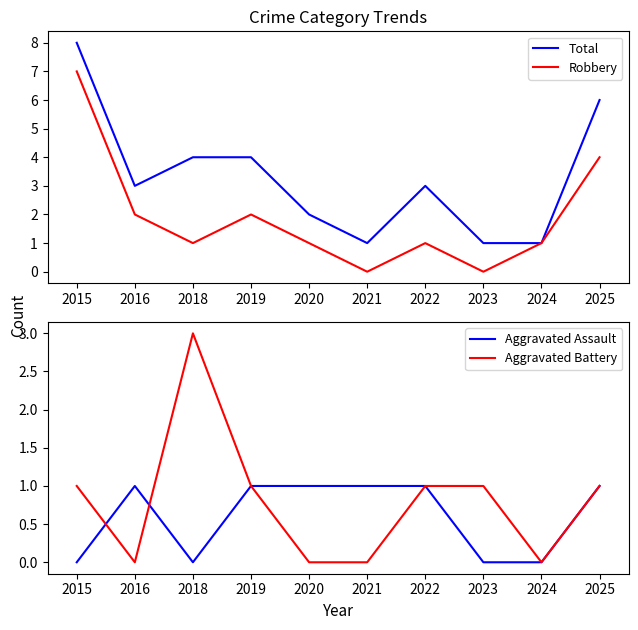

What is the total value across all series at 2020?

4